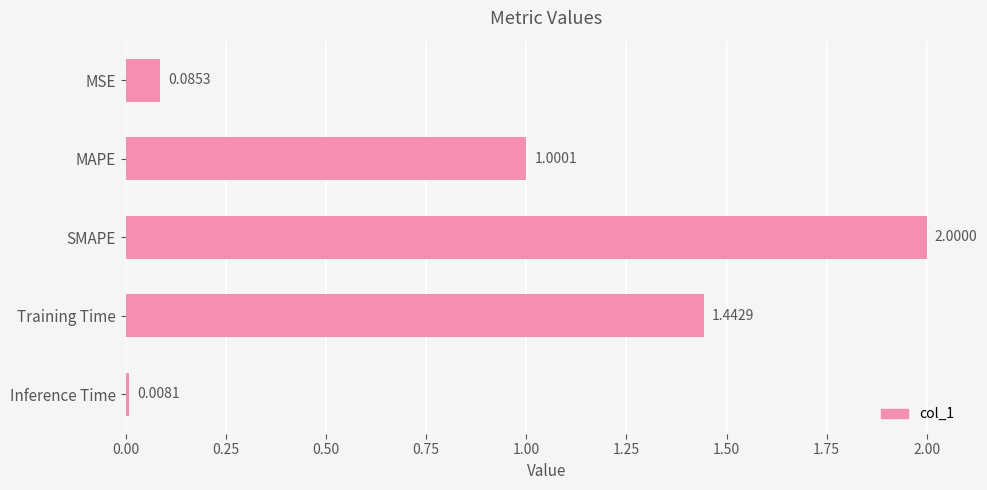

Which has a higher value, SMAPE or Inference Time?

SMAPE